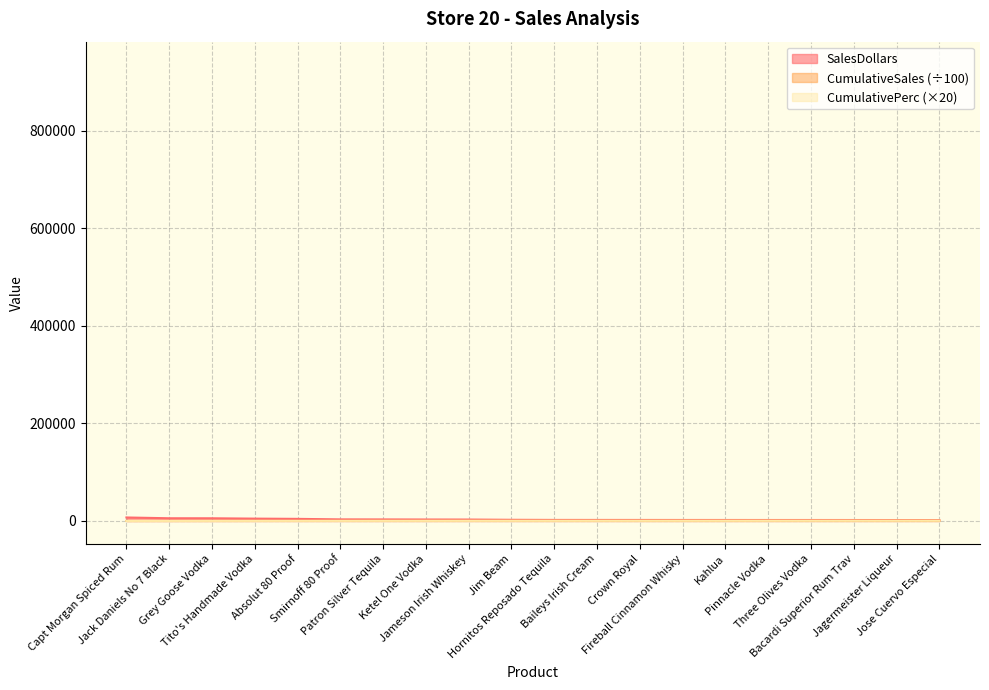

What is the value of the CumulativePerc point at the 18th from the left?

443.2